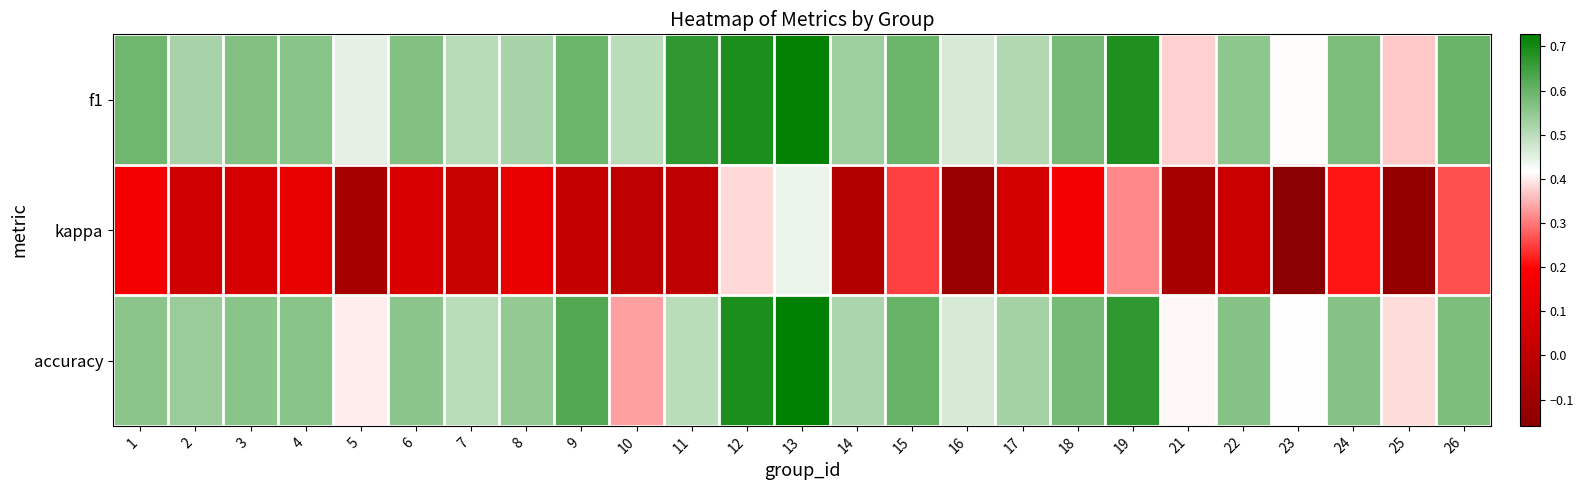

What is the greatest value displayed?

0.7